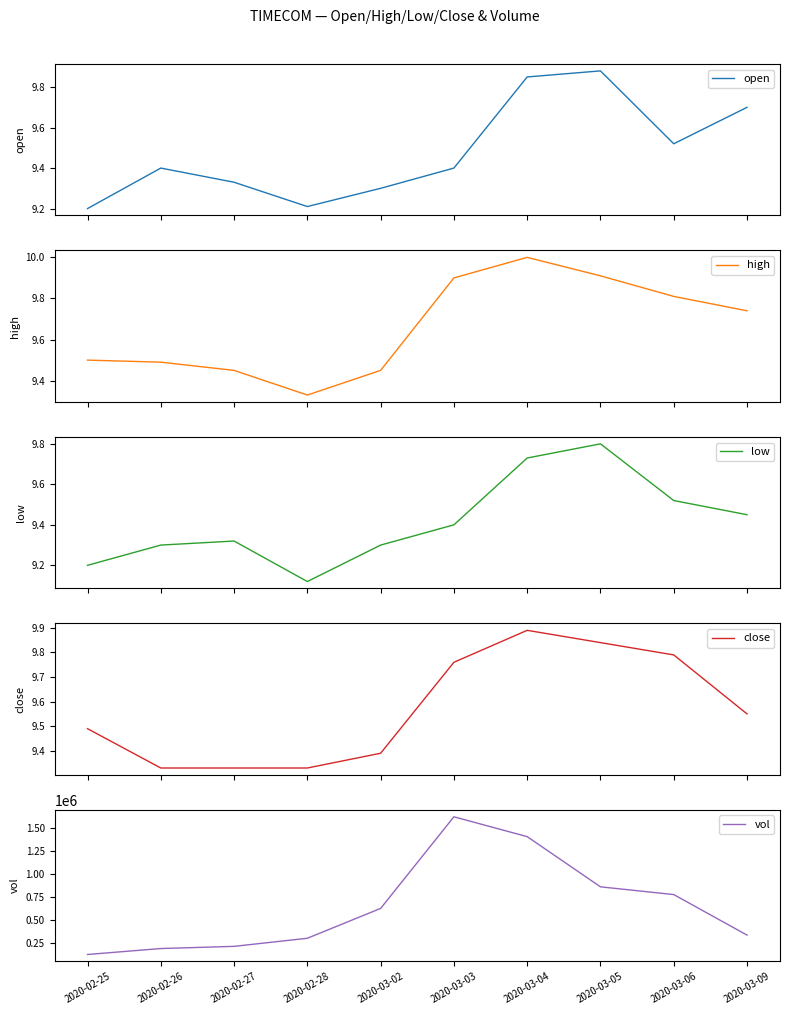

Between 2020-03-02 and 2020-03-04, which series saw the biggest shift?

vol